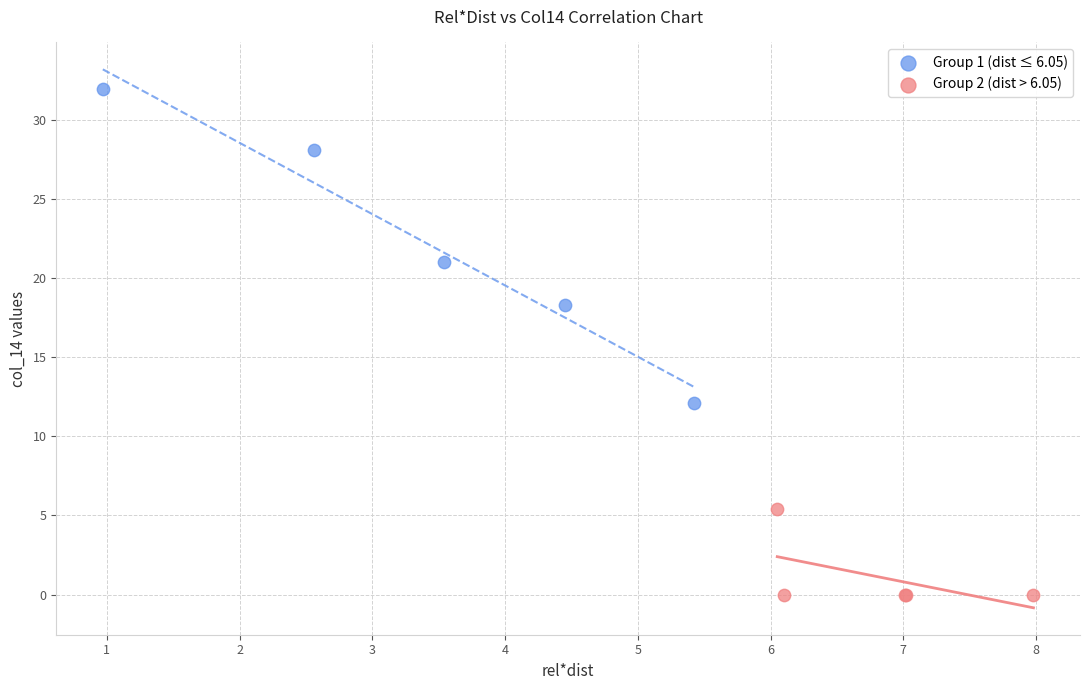

Which series reaches the maximum Y coordinate?

Group 1 (dist ≤ 6.05)